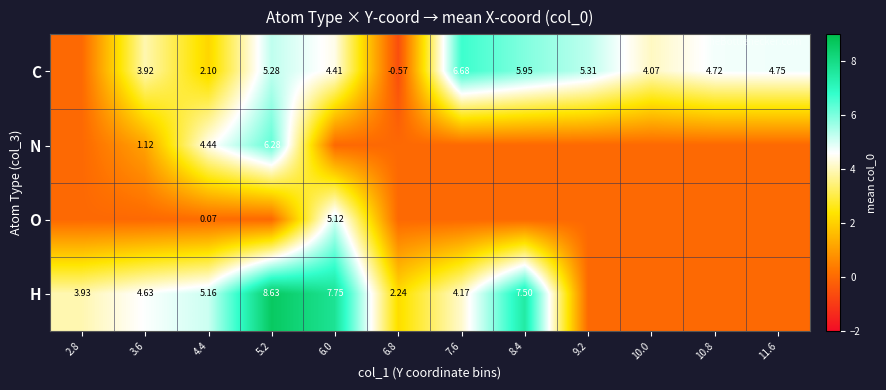

What is the spread (max minus min) of values at 8.4?

7.5